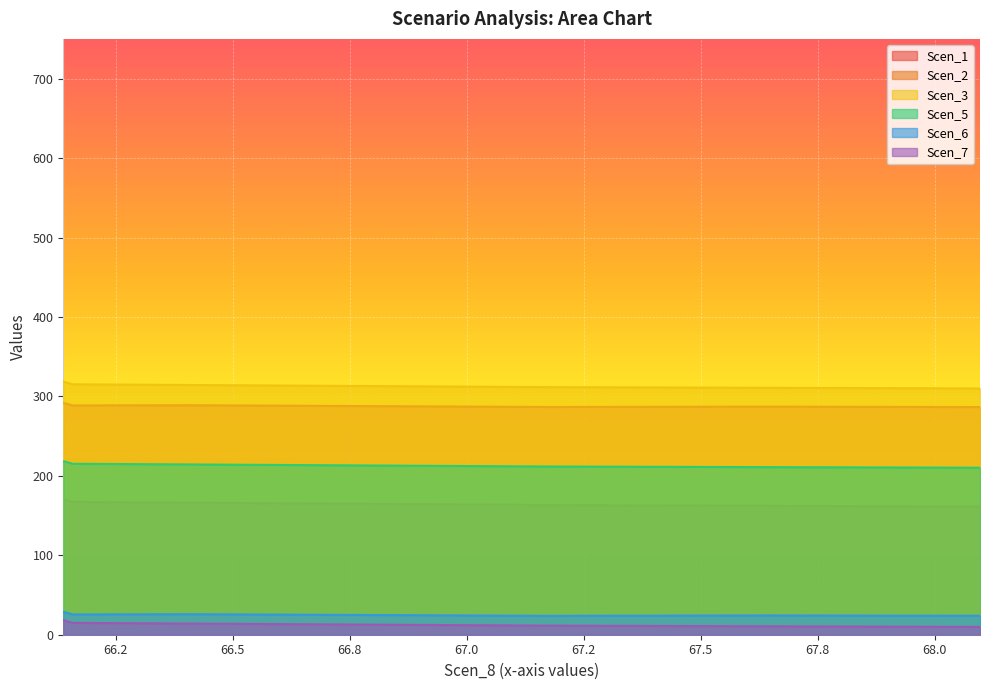

What is the lowest value of the Scen_6 series?

23.8